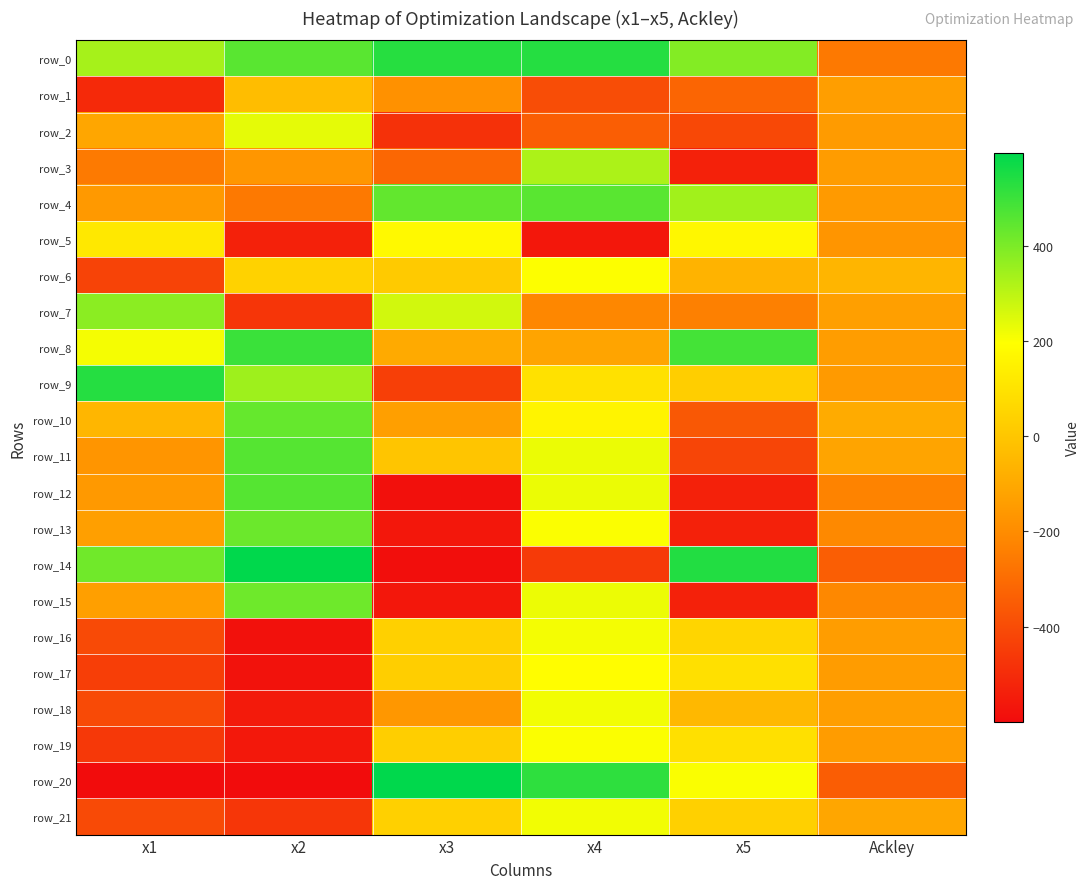

Is it true that row_14 equals 539.9 at x5?

True